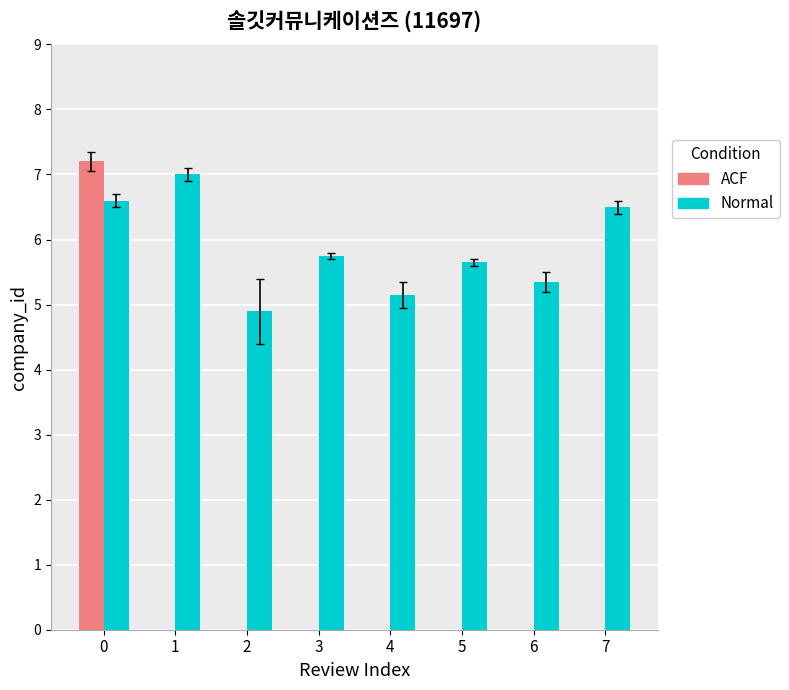

Is the value of Normal at 2 greater than the value of ACF at 1?

Yes